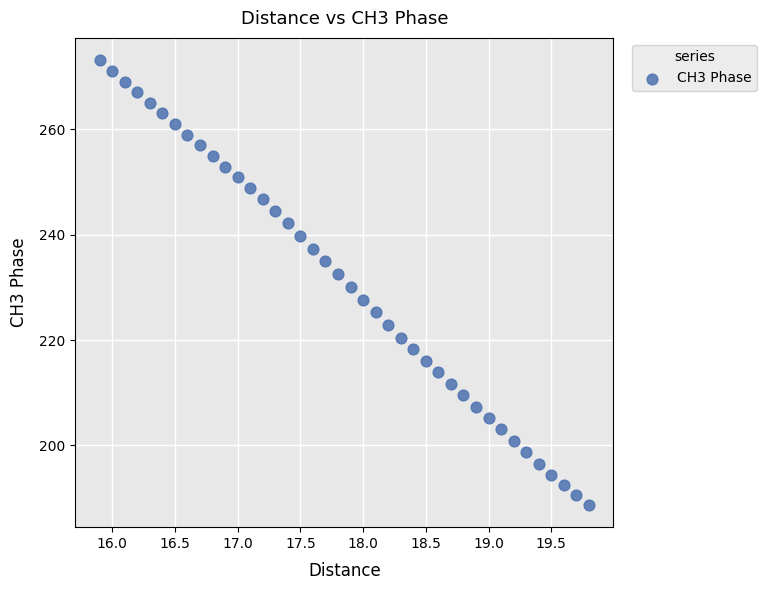

What is the range of X values (max minus min)?

3.9